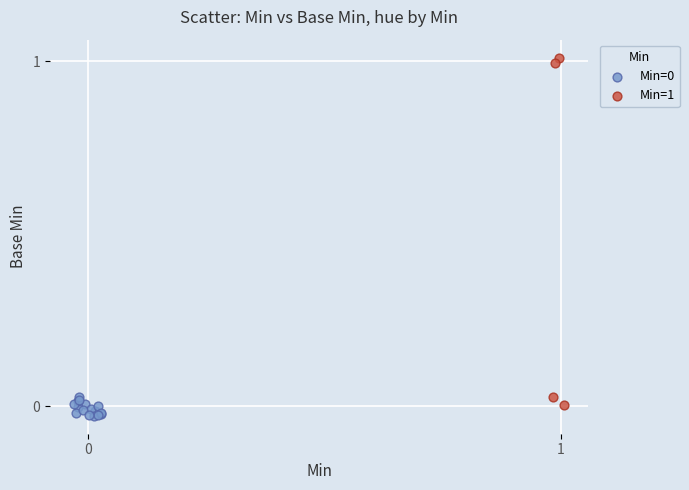

Which series reaches the maximum Y coordinate?

Min=1